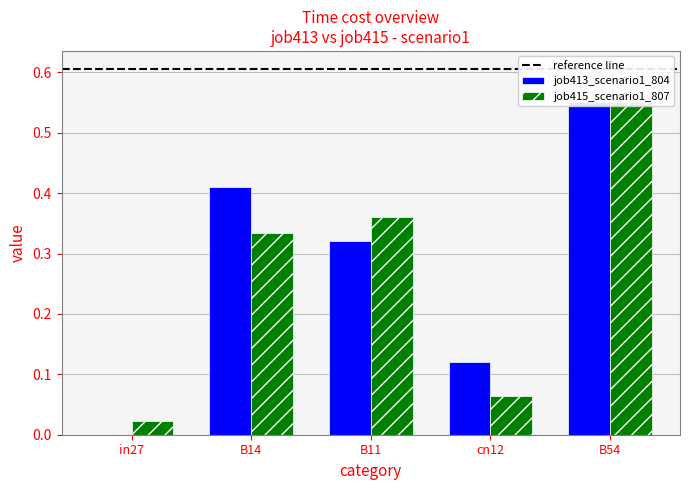

Count the job413_scenario1_804 values in the range 0 to 1.

5